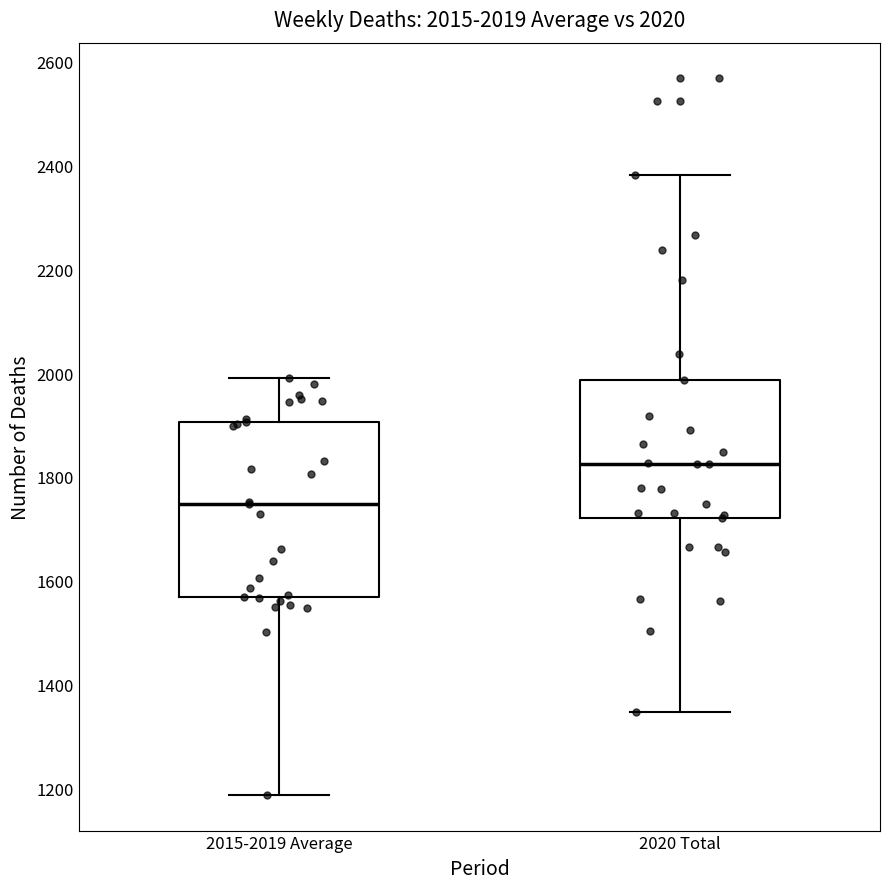

Comparing the boxes themselves (not the whiskers), which one is the tallest?

2015-2019 Average